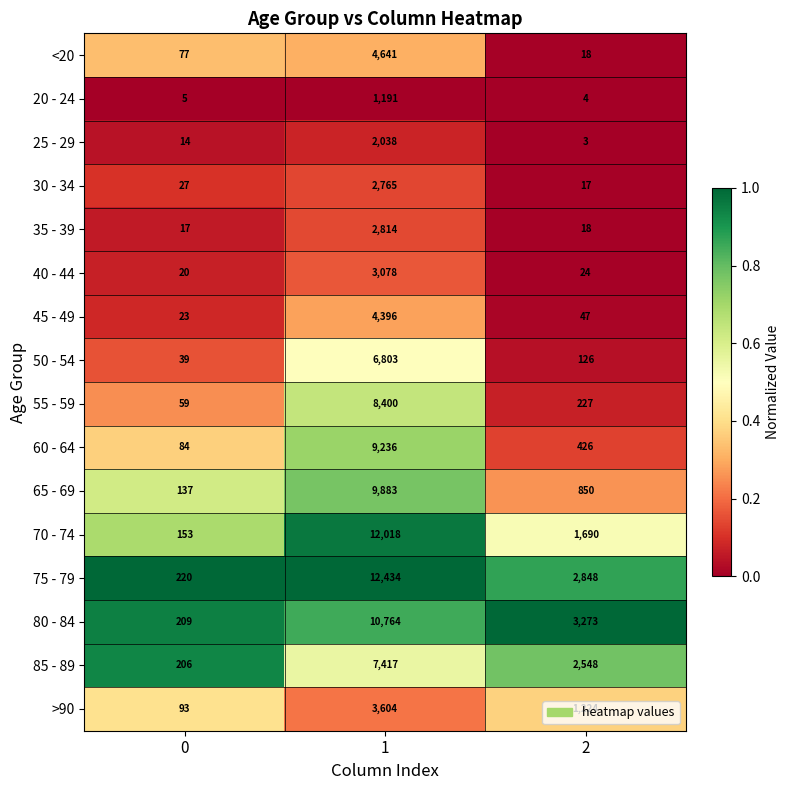

True or false: <20 has a value of 34 at 0.

False